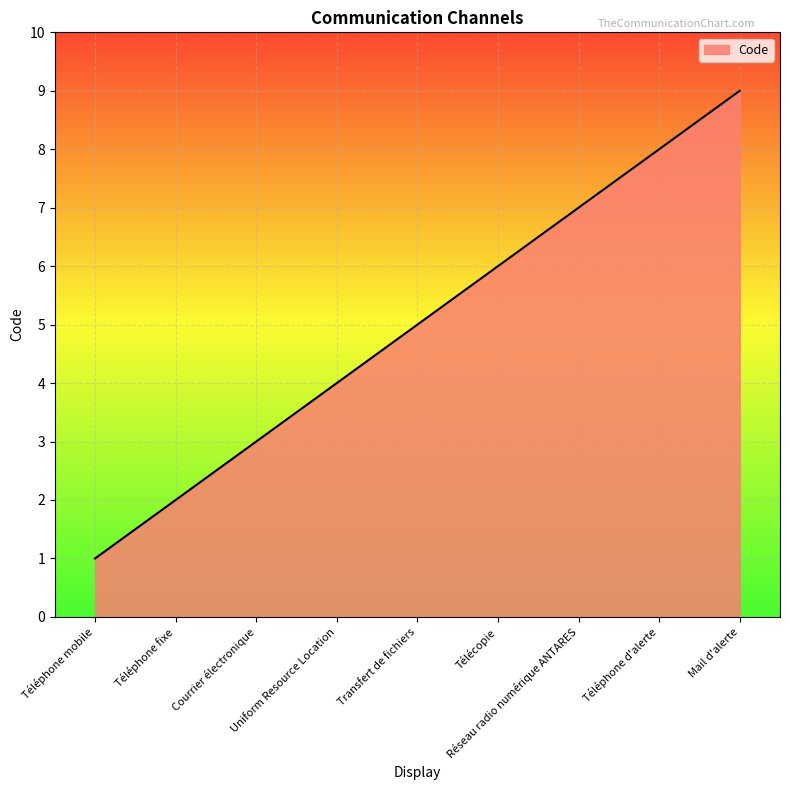

What position from the left is Transfert de fichiers?

5